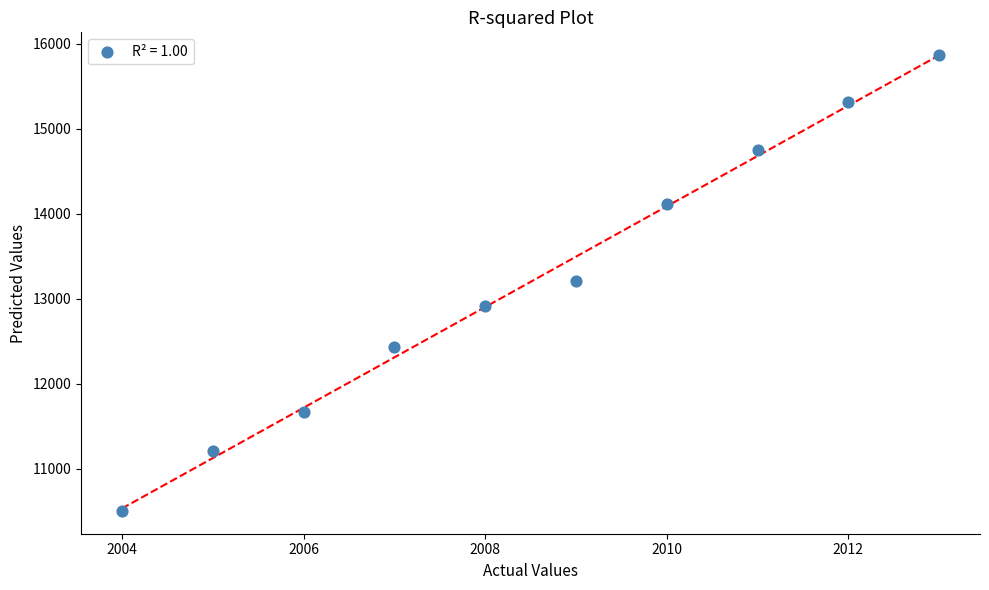

What is the average X value?

2008